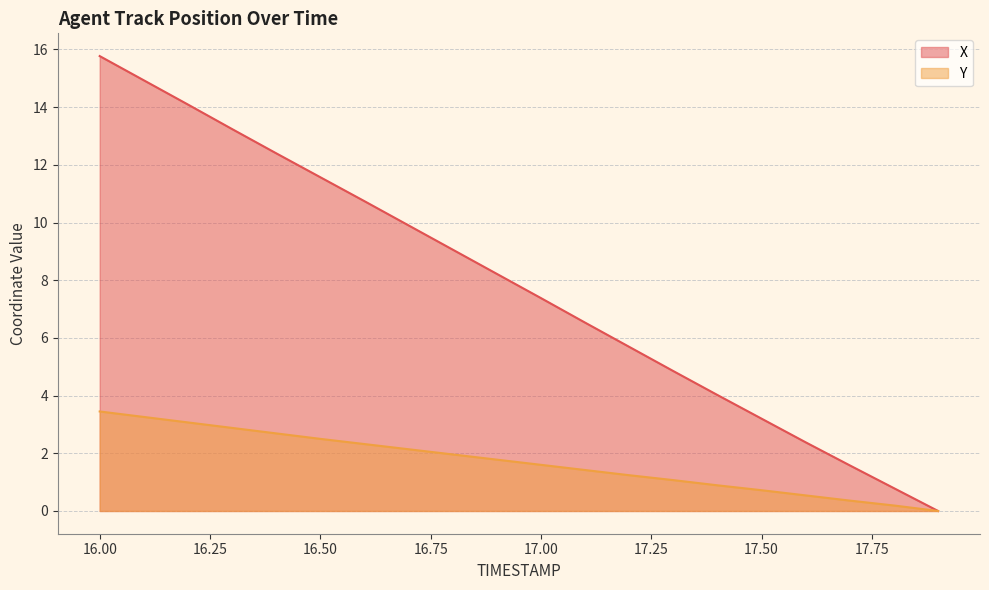

What is the label of the 7th point from the left?

16.6